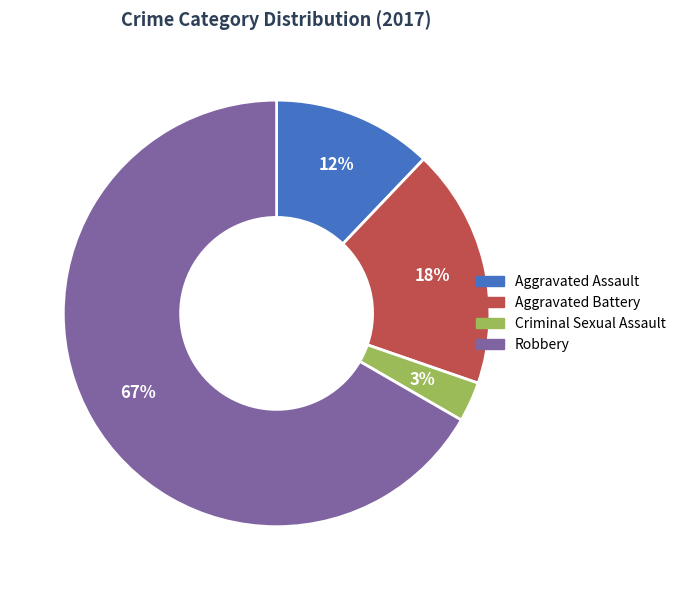

What is the ratio of the value at Criminal Sexual Assault to the value at Aggravated Battery?

0.2